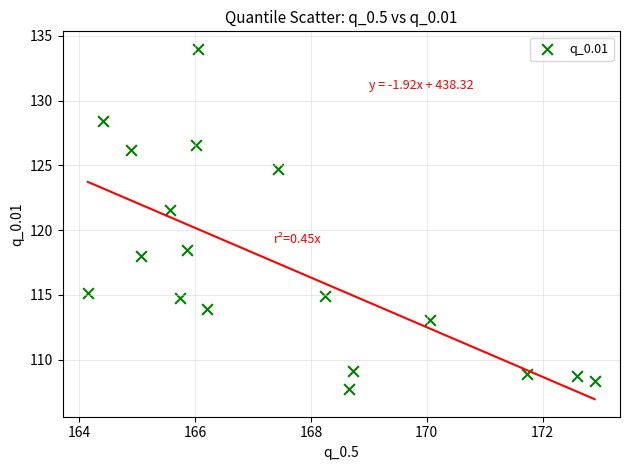

What is the range of Y values (max minus min)?

26.3